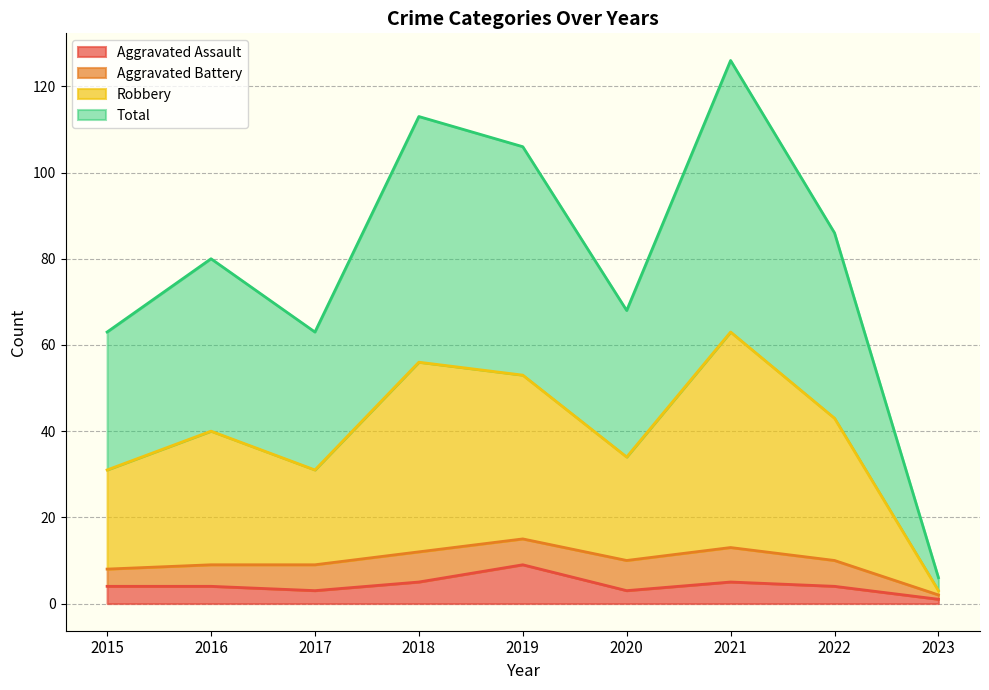

Rank the categories by Robbery value from highest to lowest.

2021, 2018, 2019, 2022, 2016, 2020, 2015, 2017, 2023